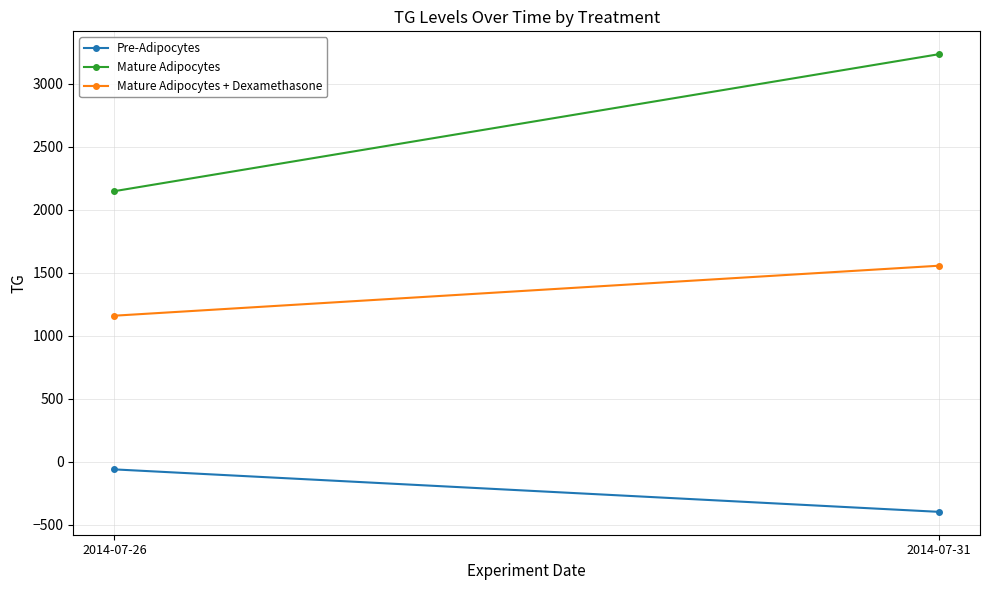

Is the value of Mature Adipocytes at 2014-07-26 greater than the value of Mature Adipocytes + Dexamethasone at 2014-07-26?

Yes